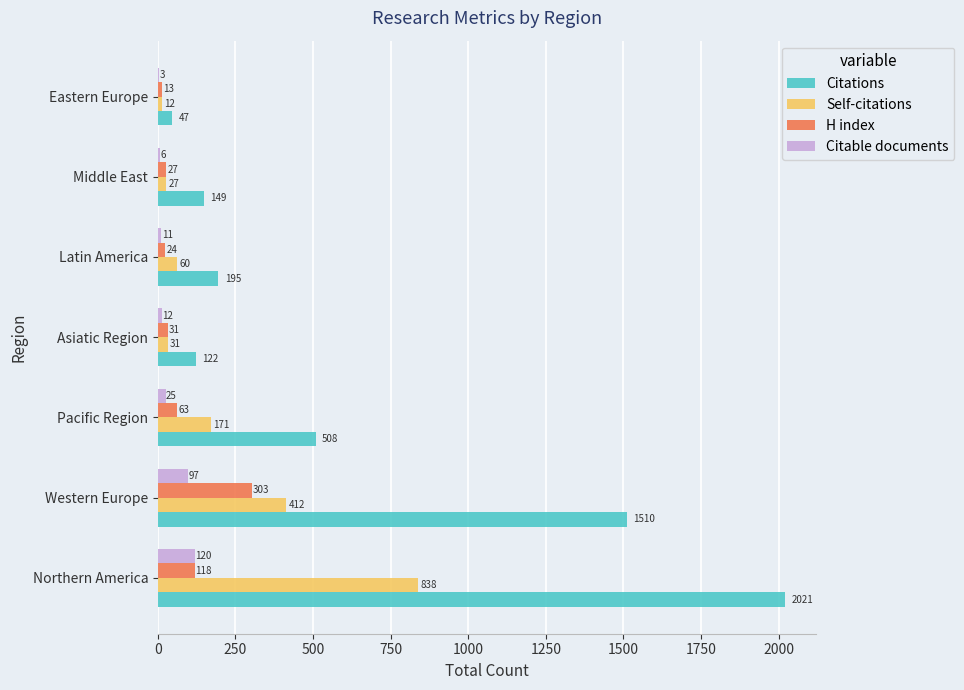

At which label does H index reach its peak?

Western Europe